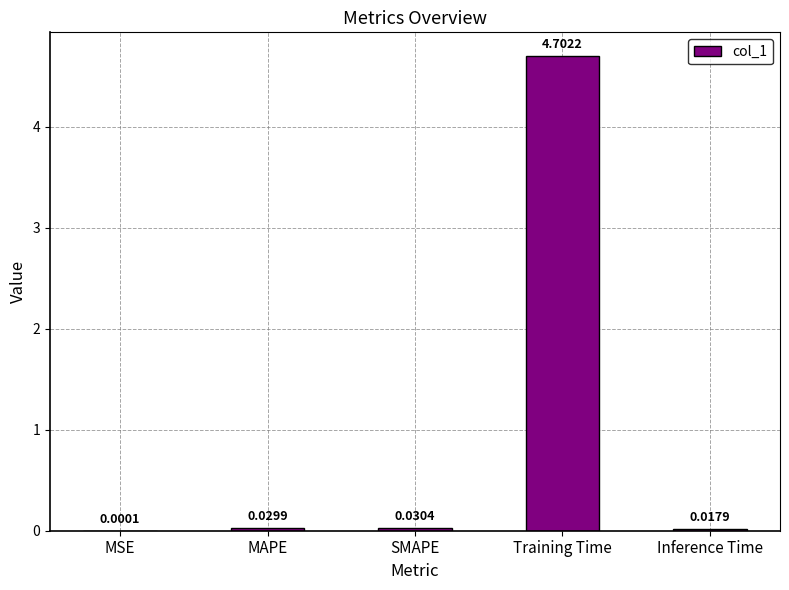

What is the sum of all values?

4.8